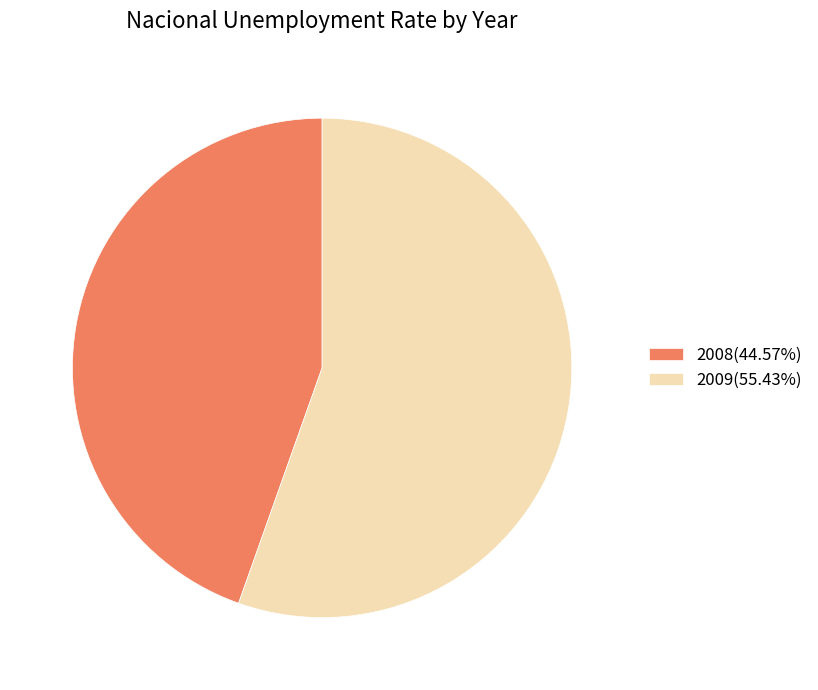

What is the smallest slice in the pie chart?

2008